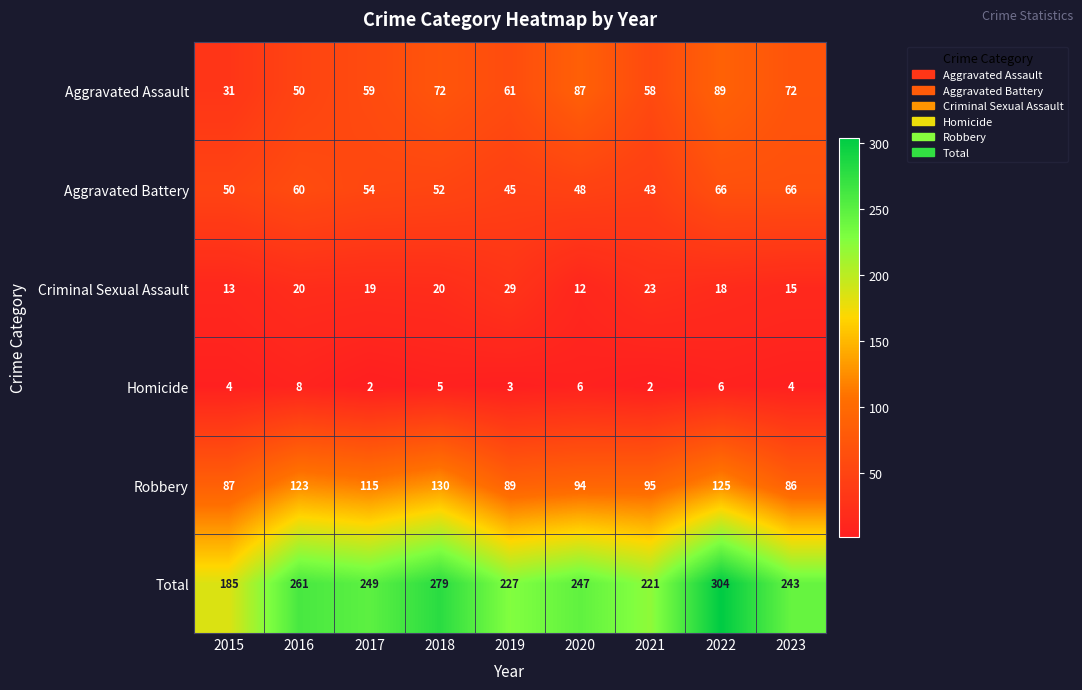

What is the greatest value displayed?

304